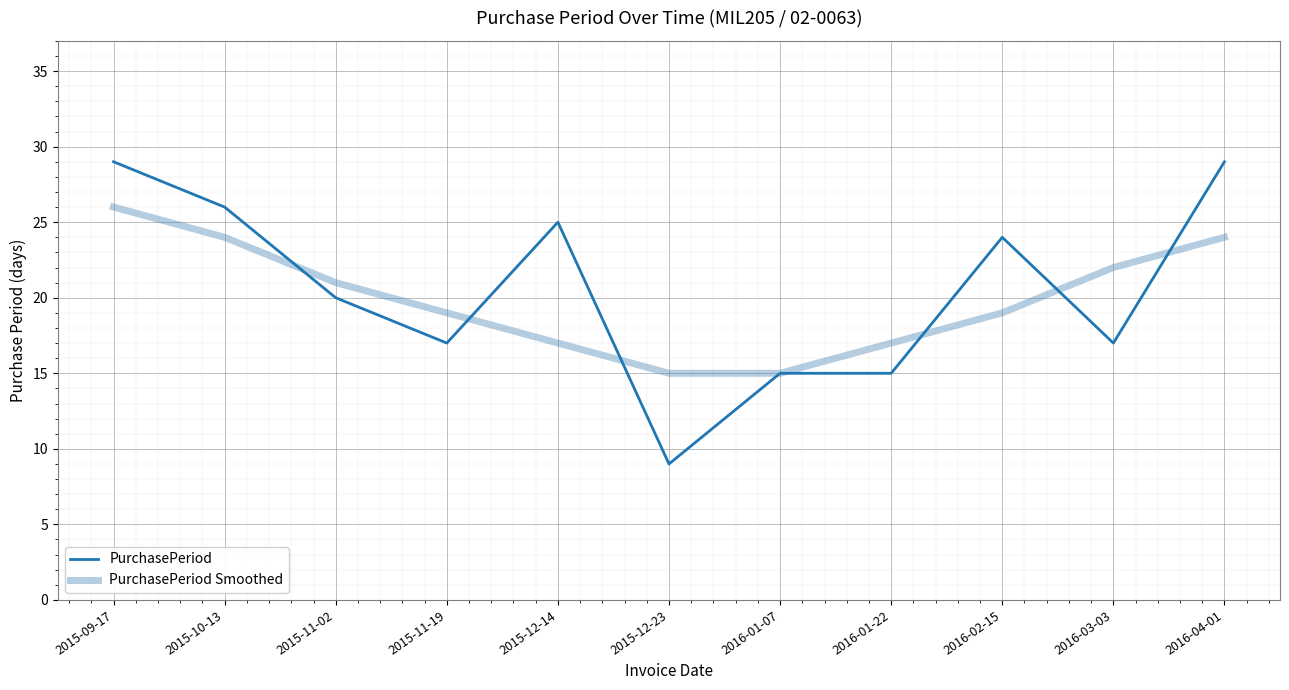

Reading left to right, extract all data points from this chart.

PurchasePeriod: 29	26	20	17	25	9	15	15	24	17	29
PurchasePeriod Smoothed: 26	24	21	19	17	15	15	17	19	22	24